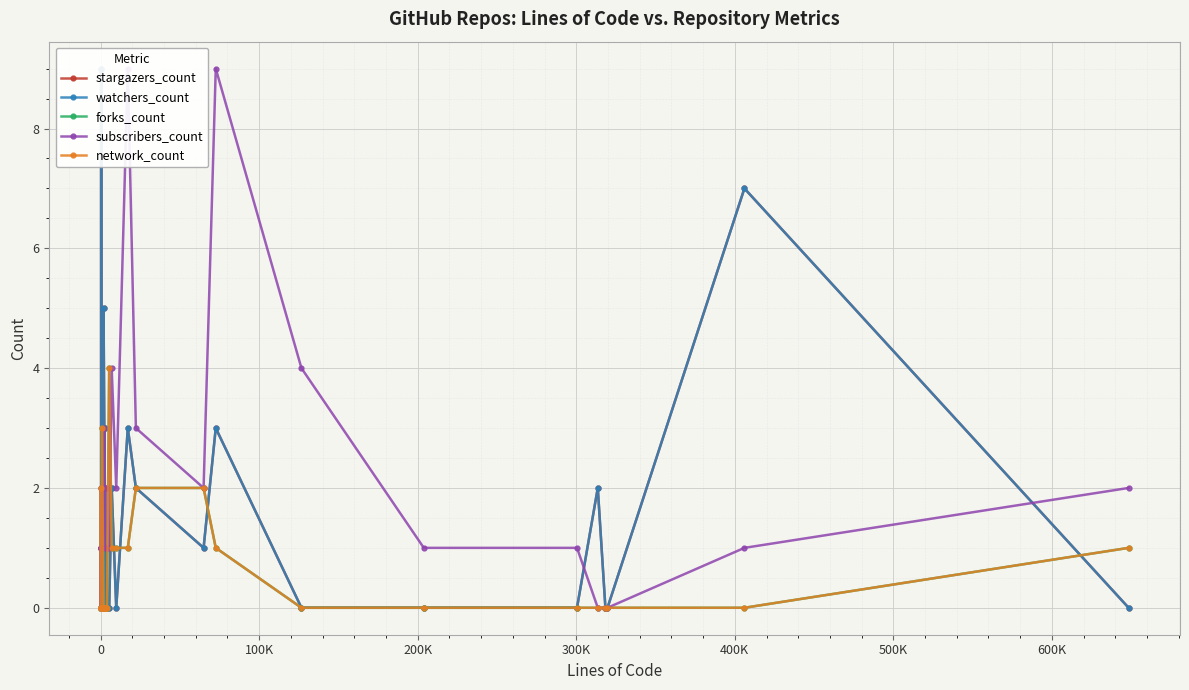

Is the value of watchers_count at 22 greater than the value of stargazers_count at 14?

Yes